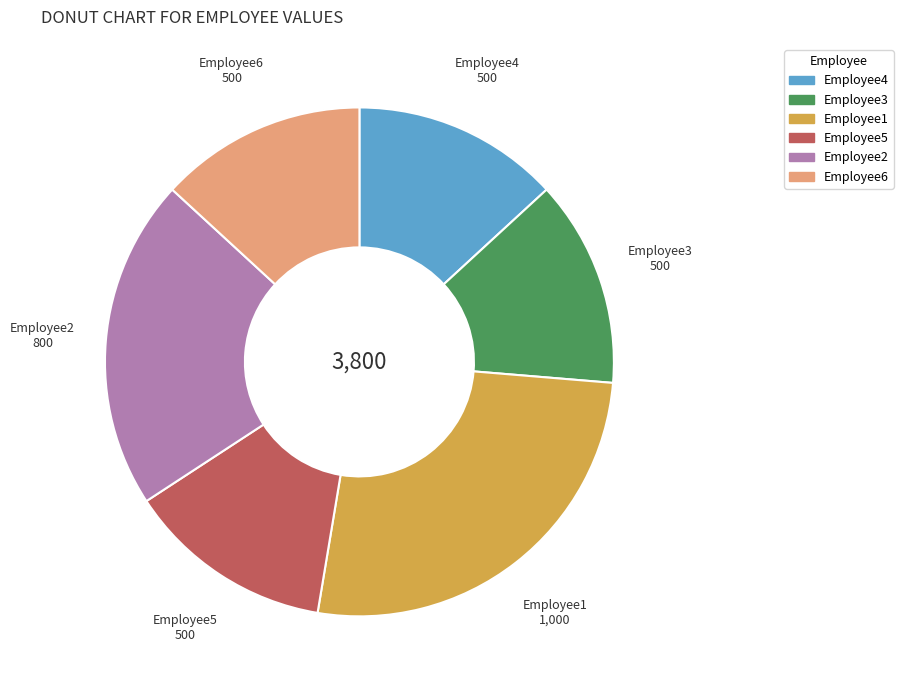

Count the number of slices in the pie.

6